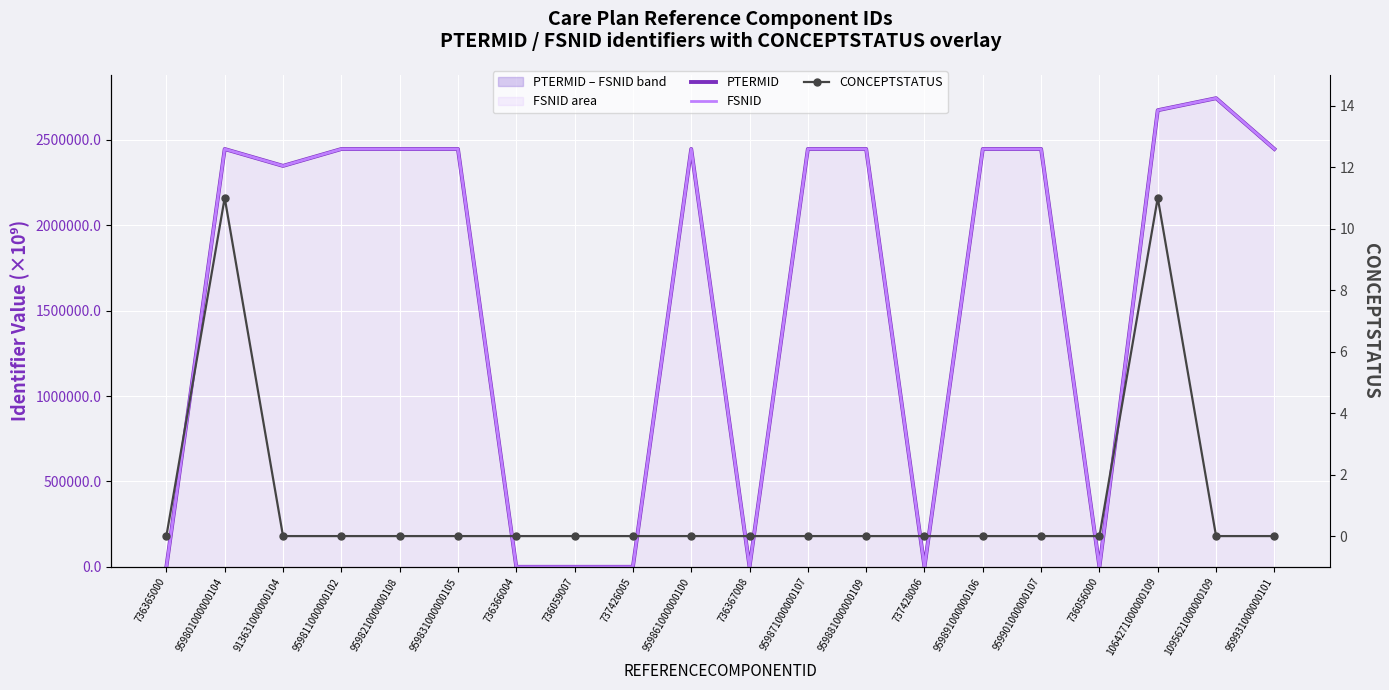

Reading left to right, list all the values displayed in this chart.

PTERMID: 3.5	2446471.0	2347801.0	2446491.0	2446511.0	2446531.0	3.5	3.5	3.5	2446591.0	3.5	2446611.0	2446631.0	3.5	2446651.0	2446671.0	3.5	2673661.0	2744071.0	2446731.0
FSNID: 3.5	2446481.0	2347811.0	2446501.0	2446521.0	2446541.0	3.5	3.5	3.5	2446601.0	3.5	2446621.0	2446641.0	3.5	2446661.0	2446681.0	3.5	2673671.0	2744061.0	2446741.0
CONCEPTSTATUS: 0.0	11.0	0.0	0.0	0.0	0.0	0.0	0.0	0.0	0.0	0.0	0.0	0.0	0.0	0.0	0.0	0.0	11.0	0.0	0.0